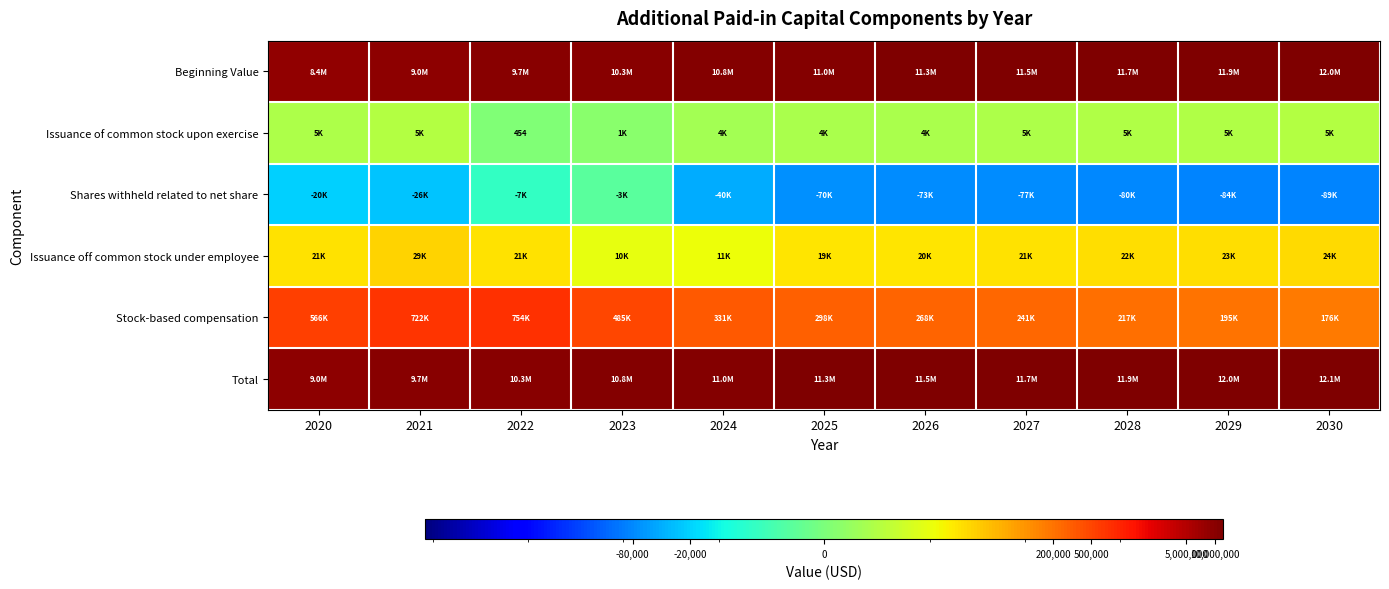

What is the maximum value shown in the chart?

12113884